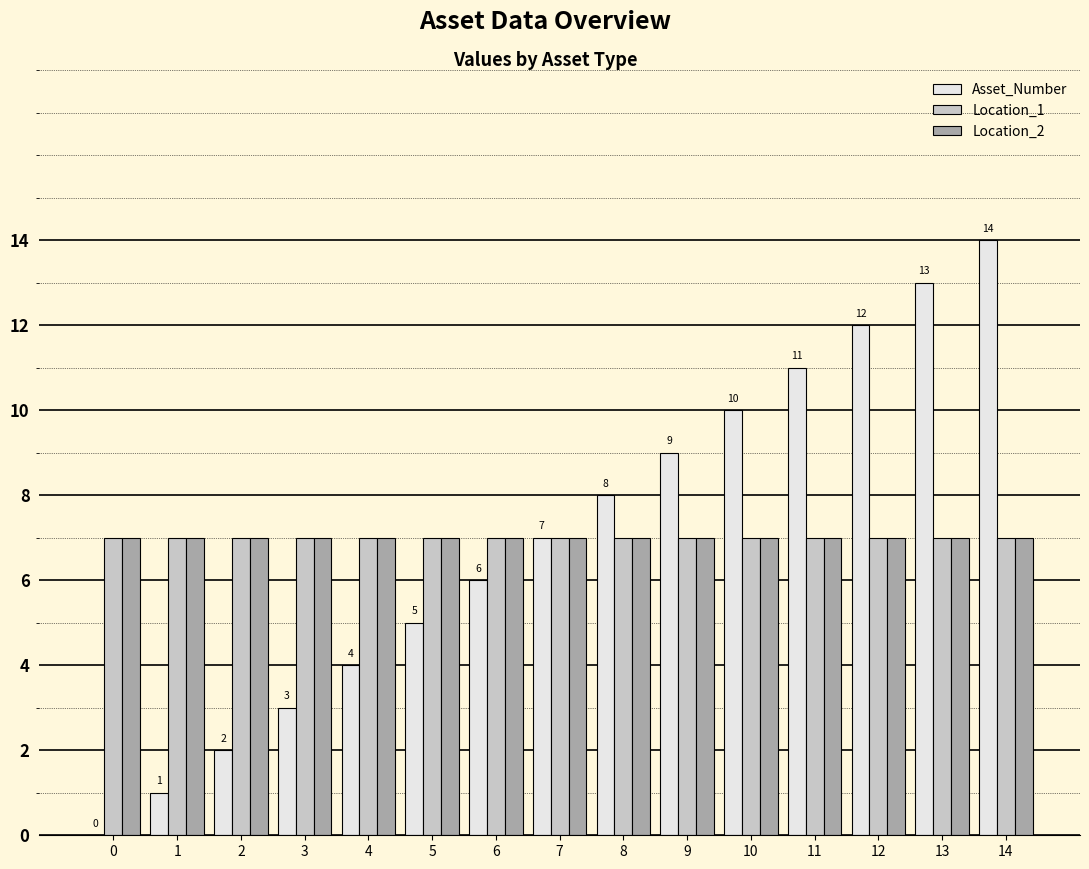

Are the bars horizontal?

No